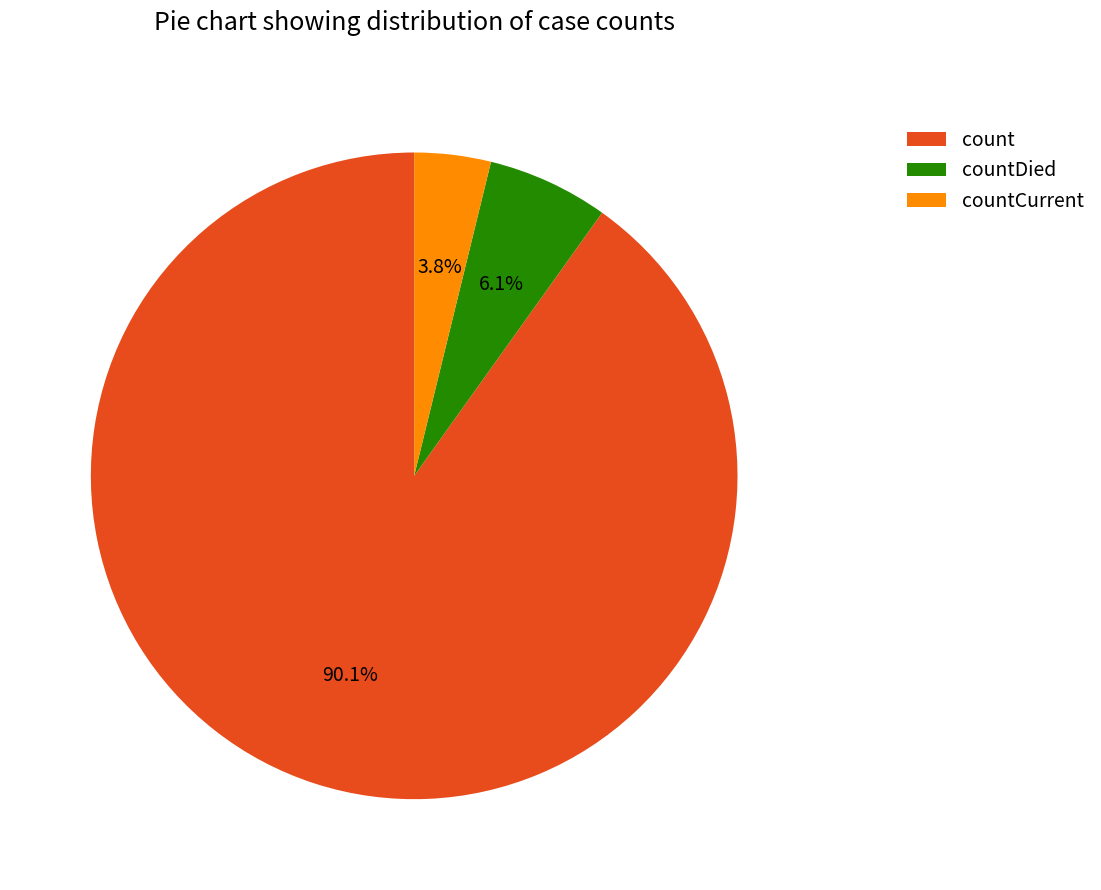

To the nearest percent, what portion does count represent?

90%